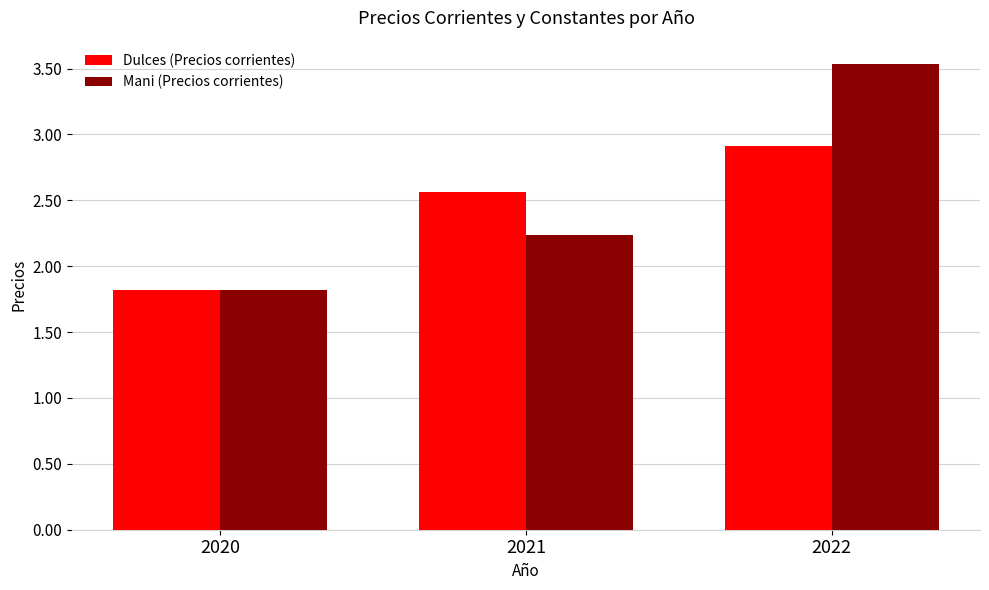

What is the spread (max minus min) of values at 2022?

0.6